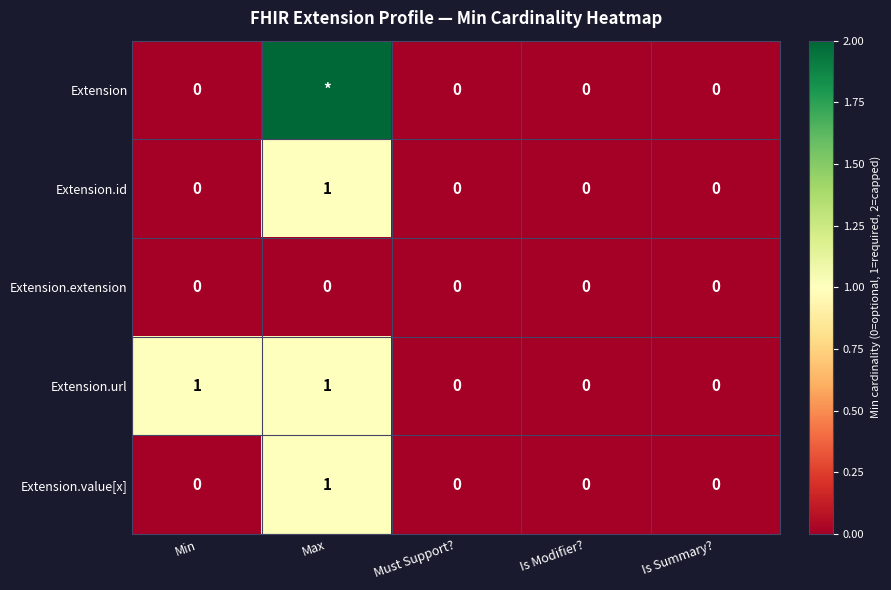

How many Extension.value[x] values are between 0 and 1?

5